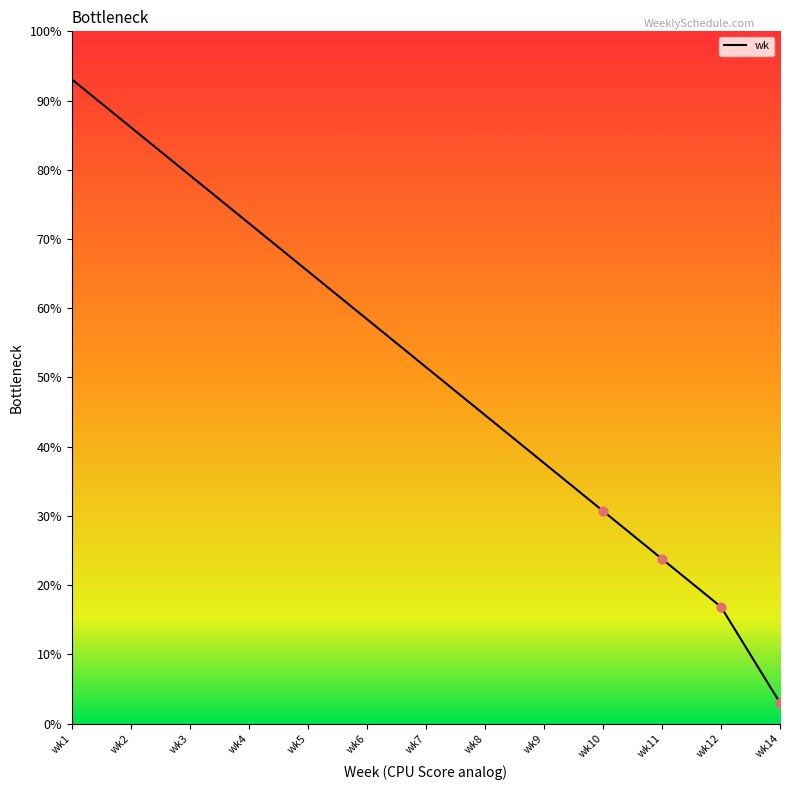

What is the ratio of the value at wk3 to the value at wk11?

3.3